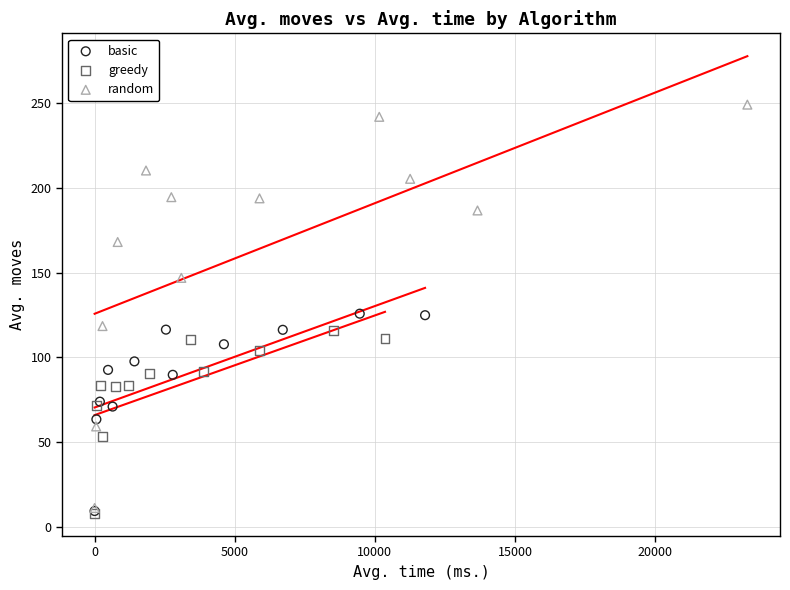

Which series has the widest spread of Y values?

random